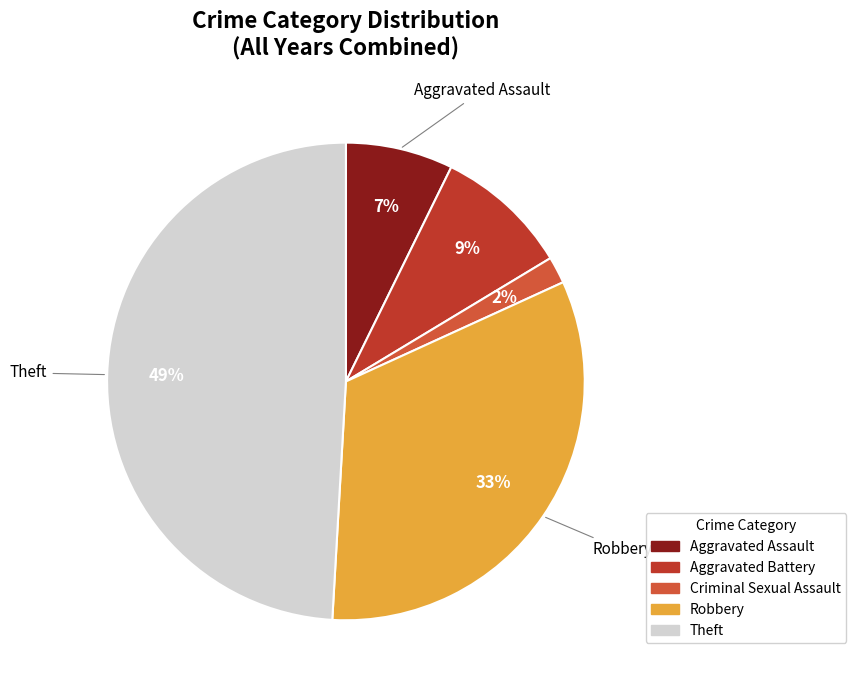

How many segments does this pie chart have?

5